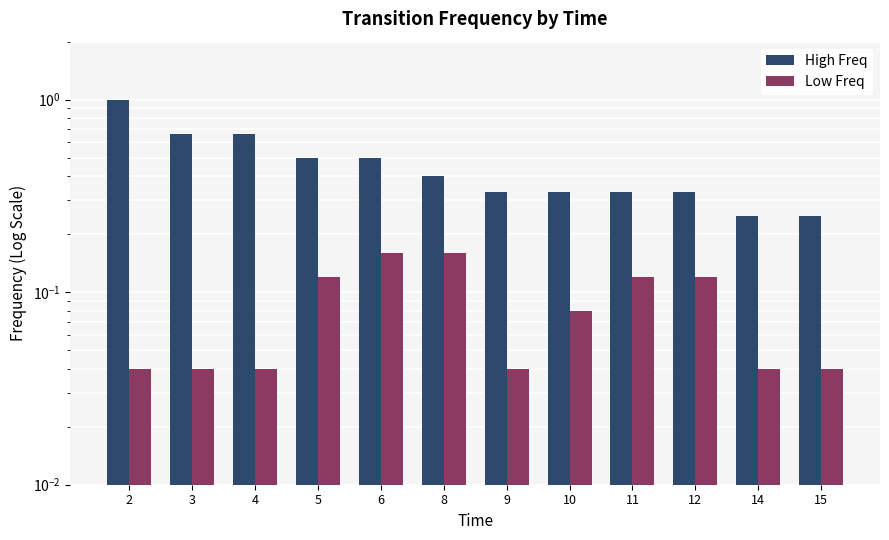

At which label does High Freq reach its peak?

2